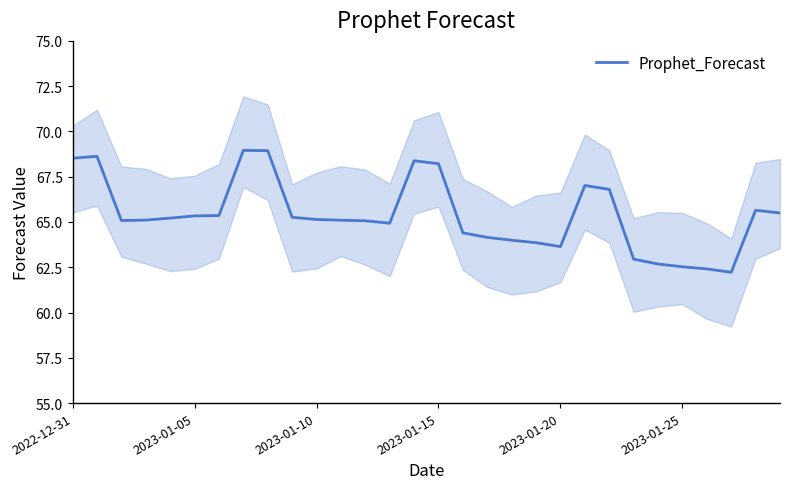

True or false: the data shows 62.9 at 23.

True